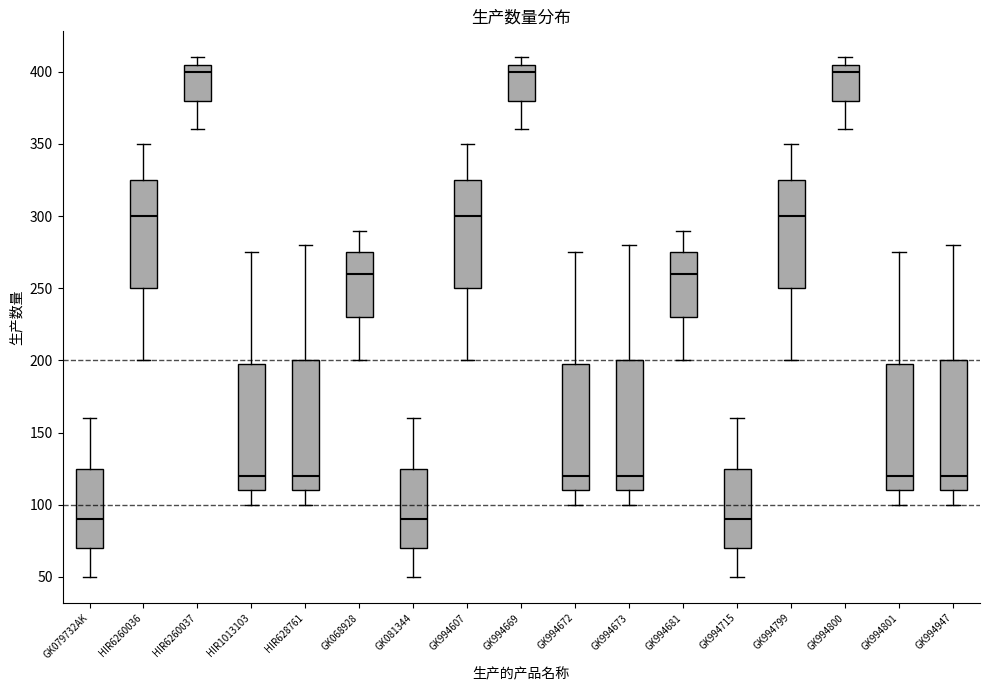

Where does the median line of the box for GK994681 sit on the y-axis? The values are not printed on the chart, so give them approximately, as read against the axis.

260